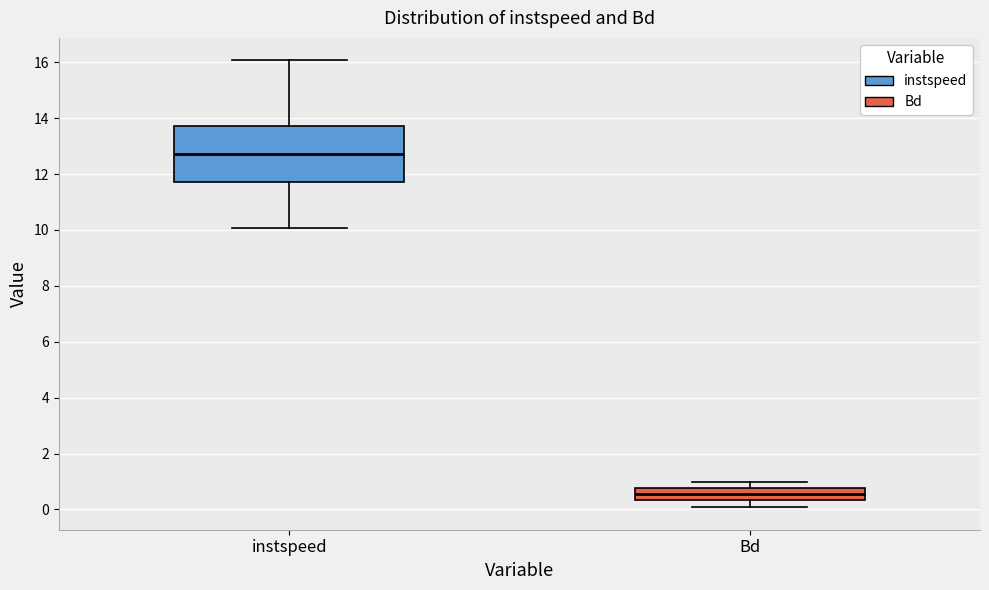

Comparing the boxes themselves (not the whiskers), which one is the tallest?

instspeed